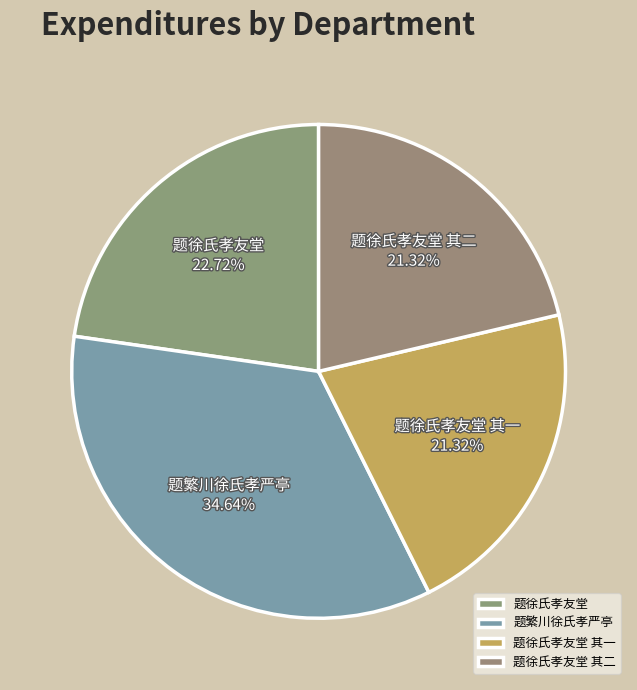

How many slices are in this pie chart?

4